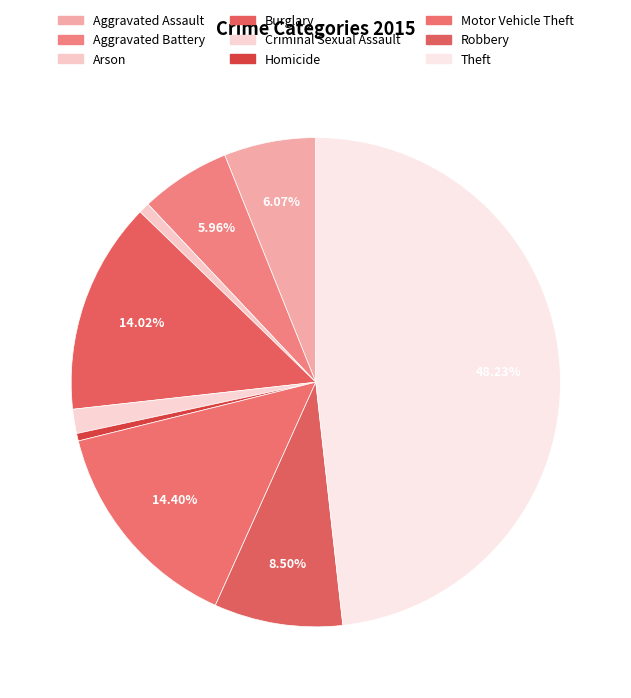

How many slices are in this pie chart?

9